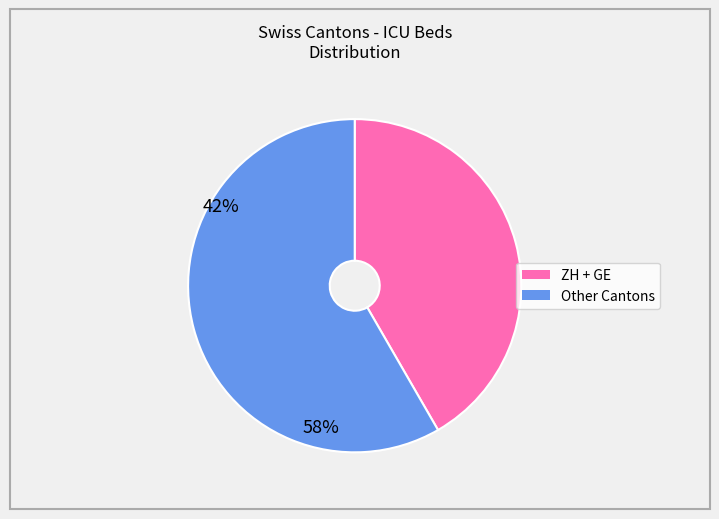

Is there any slice that represents more than half of the pie?

Yes